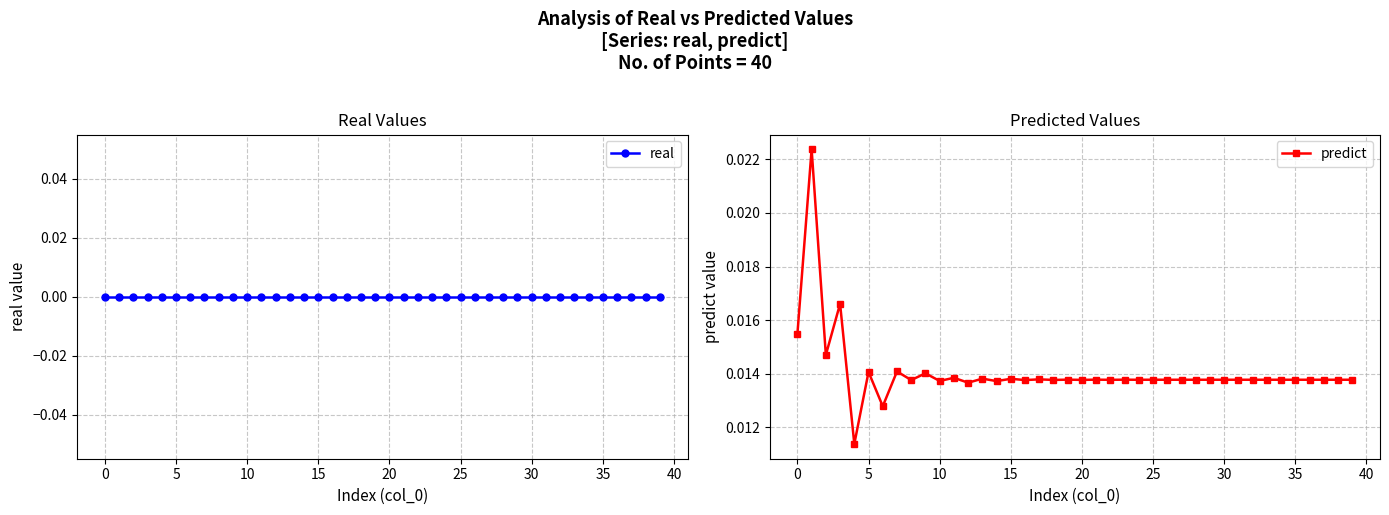

How many predict values are between 0 and 1?

40